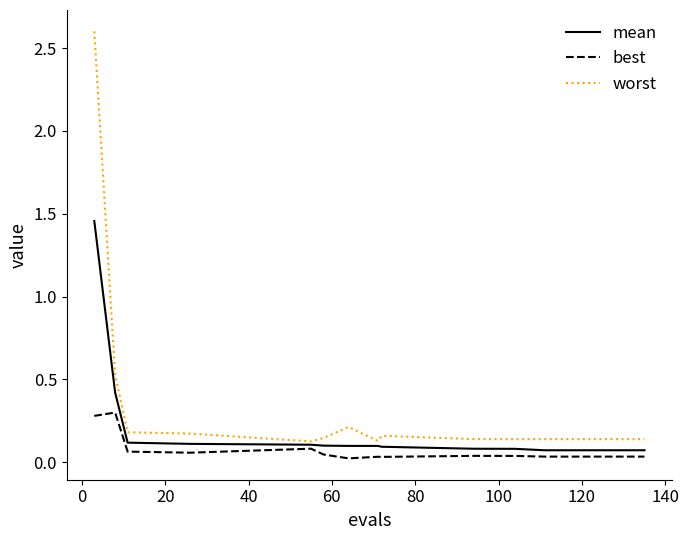

List the series in order of their overall mean, lowest first.

best, mean, worst